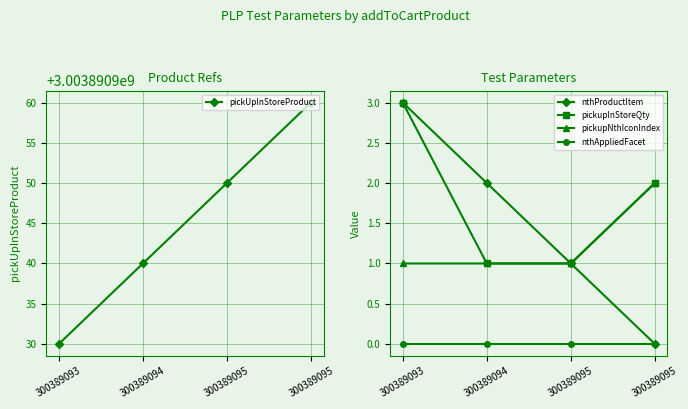

Reading left to right, list all the values displayed in this chart.

pickUpInStoreProduct: 3003890930	3003890940	3003890950	3003890960
nthProductItem: 3	2	1	0
pickupInStoreQty: 3	1	1	2
pickupNthIconIndex: 1	1	1	2
nthAppliedFacet: 0	0	0	0